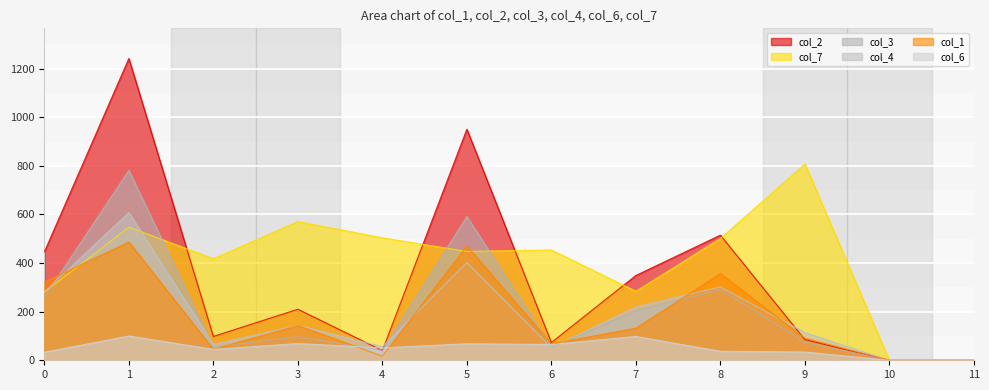

How many series are shown in this chart?

6